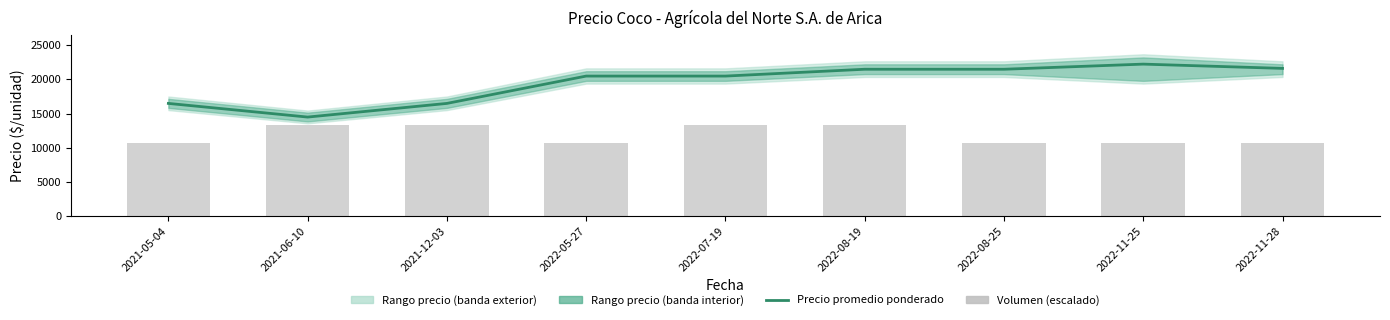

Reading left to right, list all the values displayed in this chart.

Precio promedio ponderado: 16500	14500	16500	20500	20500	21500	21500	22250	21625
Volumen (escalado): 10680	13350	13350	10680	13350	13350	10680	10680	10680